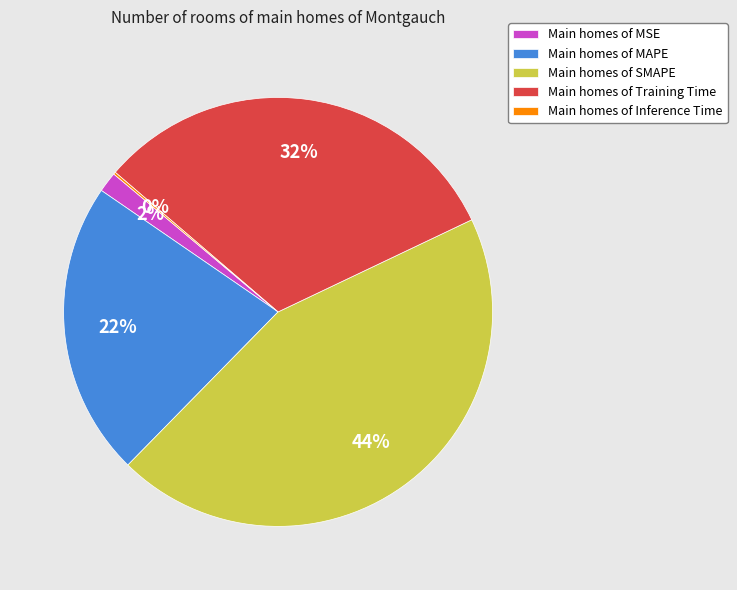

To the nearest percent, what is the average slice percentage?

20%